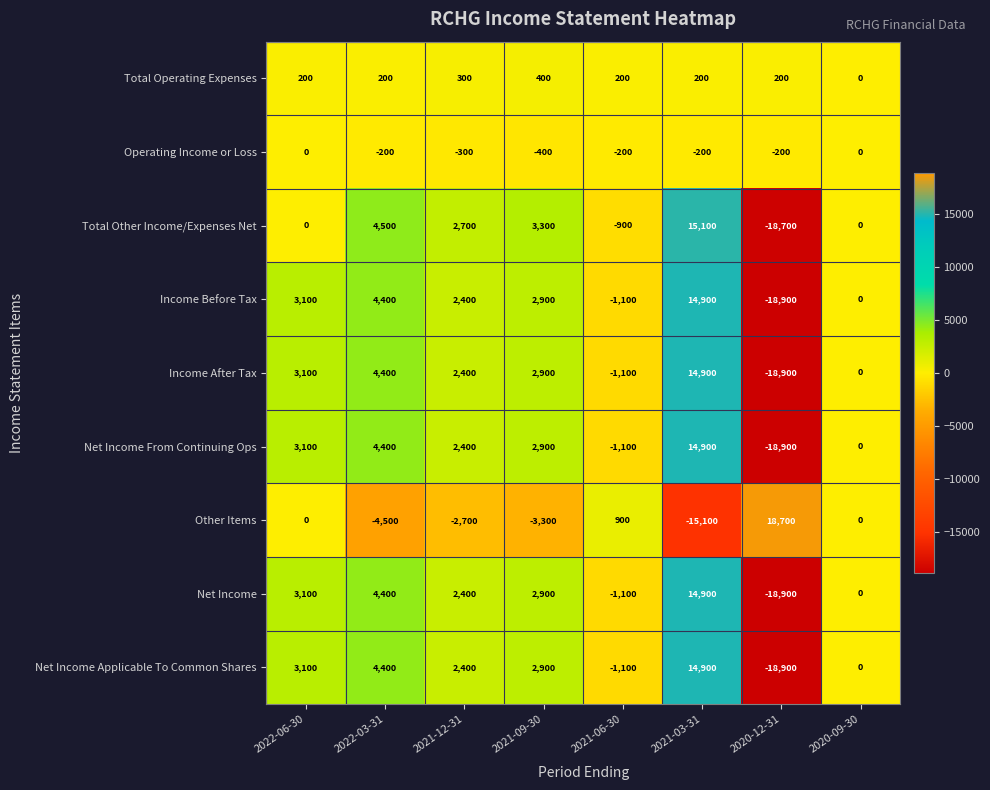

At which category is the sum across all series the highest?

2021-03-31